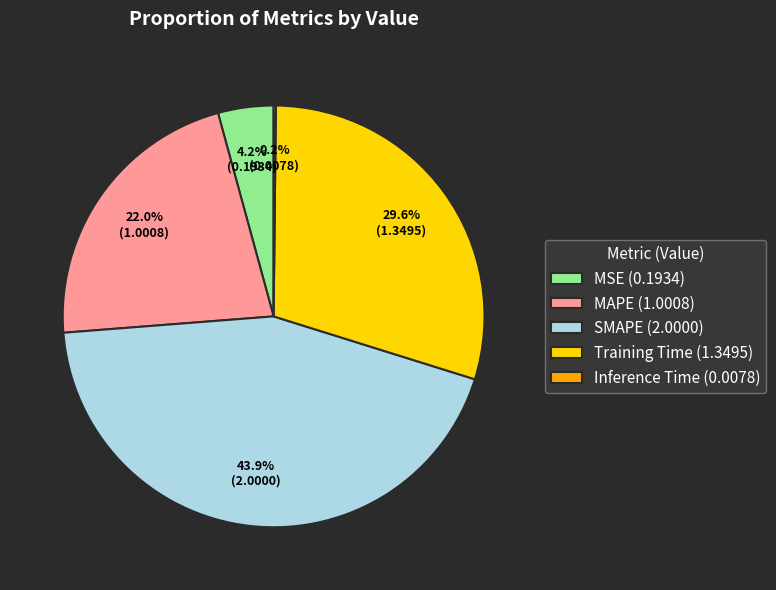

Which has a higher value, SMAPE or MSE?

SMAPE